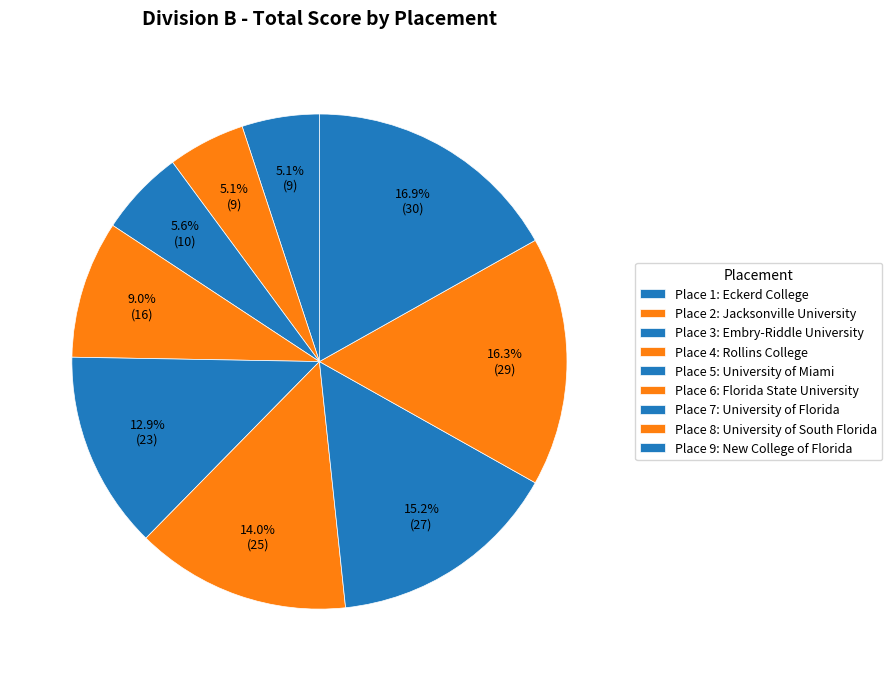

How many slices are in this pie chart?

9